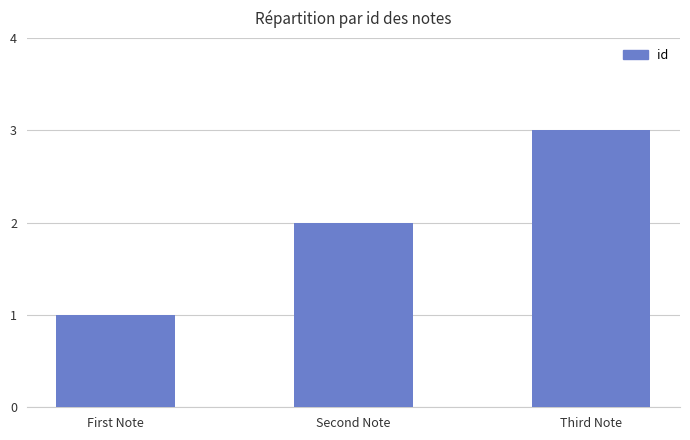

At which label is the value closest to 2?

Second Note